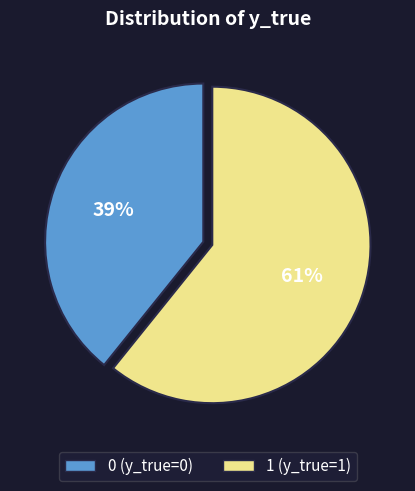

Is the sum of 1 (y_true=1) and 0 (y_true=0) greater than half?

Yes